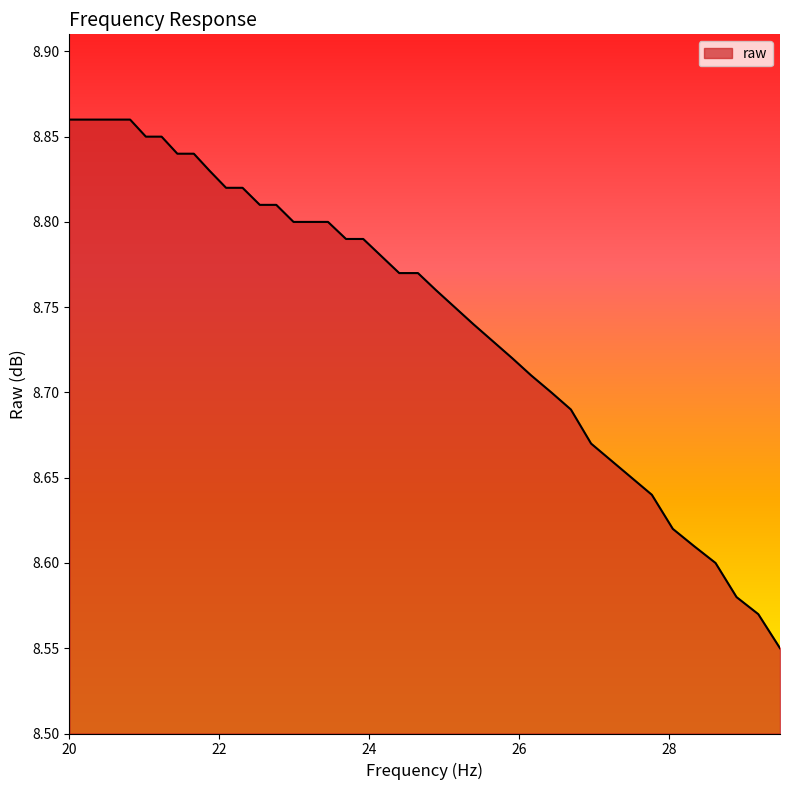

What is the difference between the maximum and minimum values?

0.3